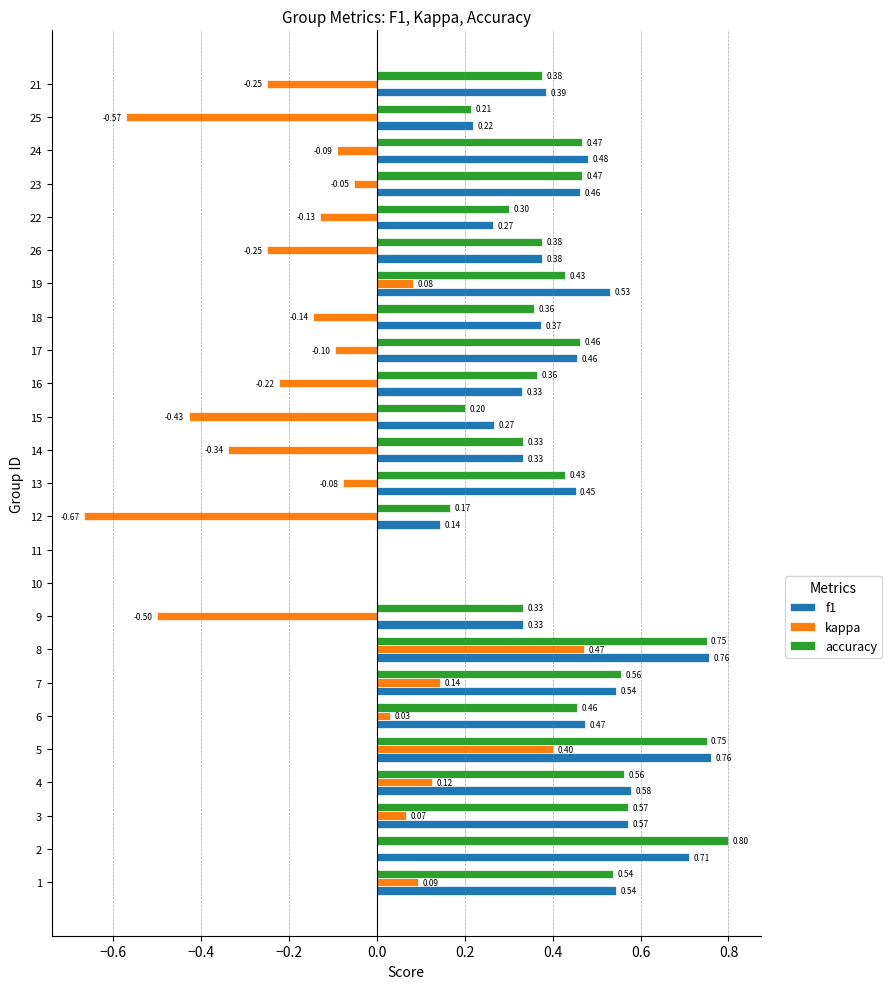

Which series has the largest total across all categories?

f1